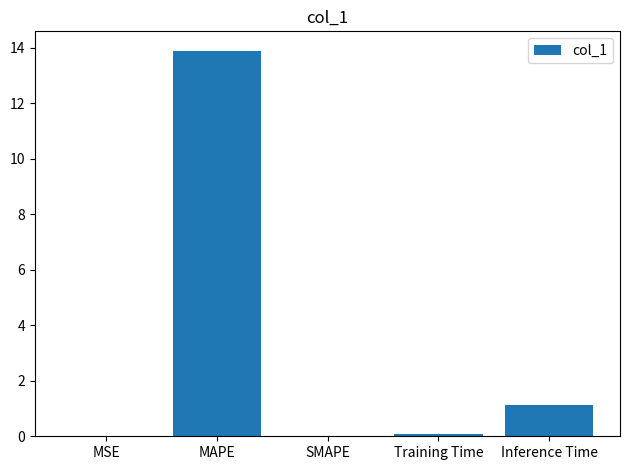

Which category has the highest value across all series?

MAPE